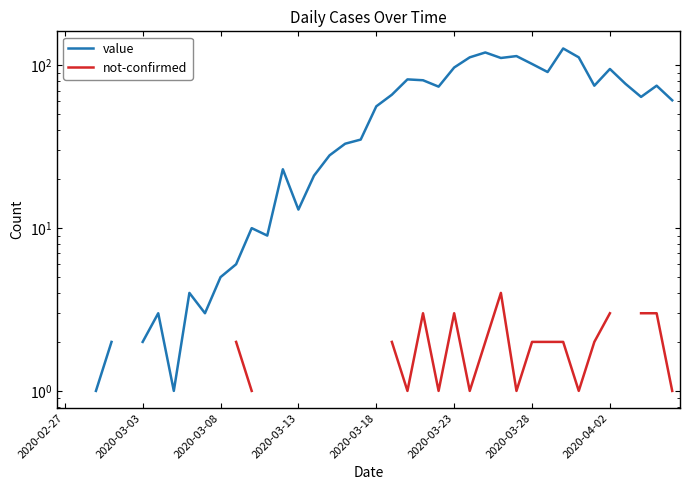

Which series has the largest range (max minus min)?

value